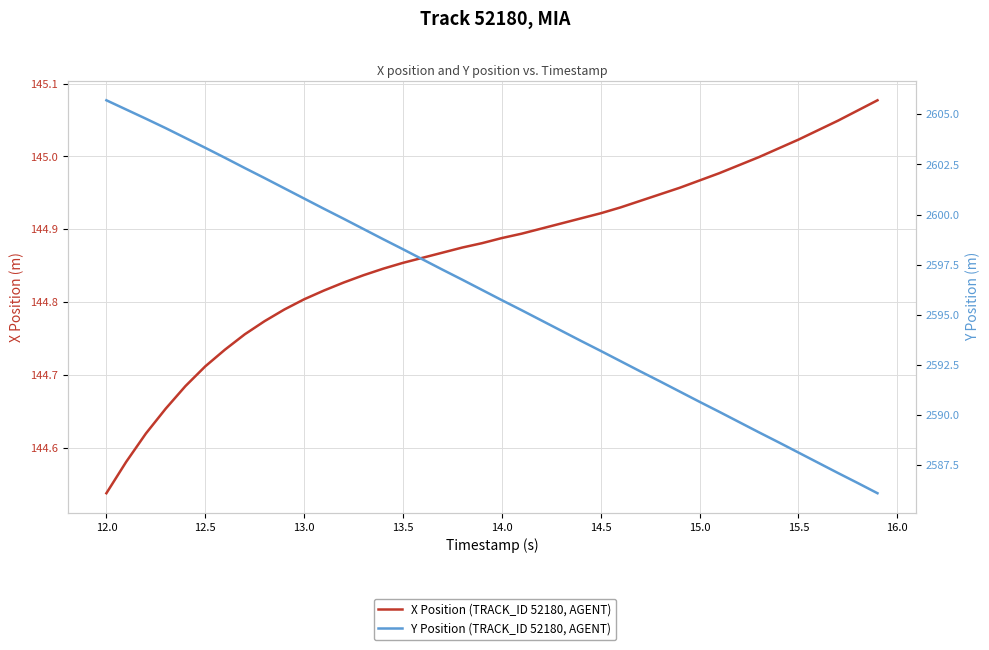

How many data points does each series have?

40